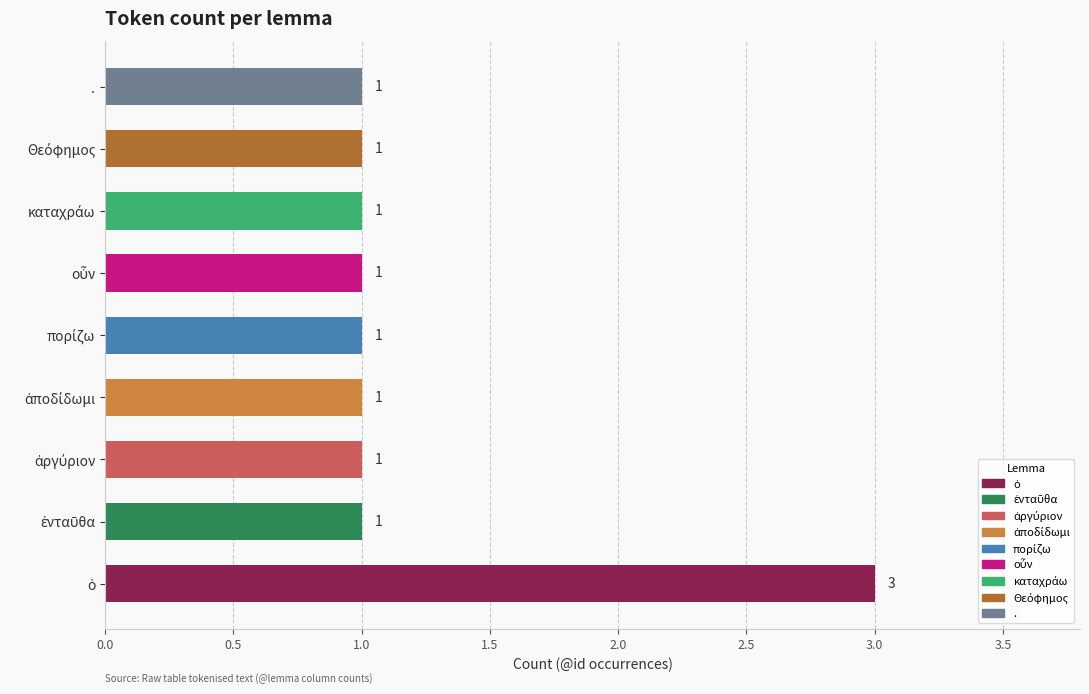

What is the smallest value displayed?

1